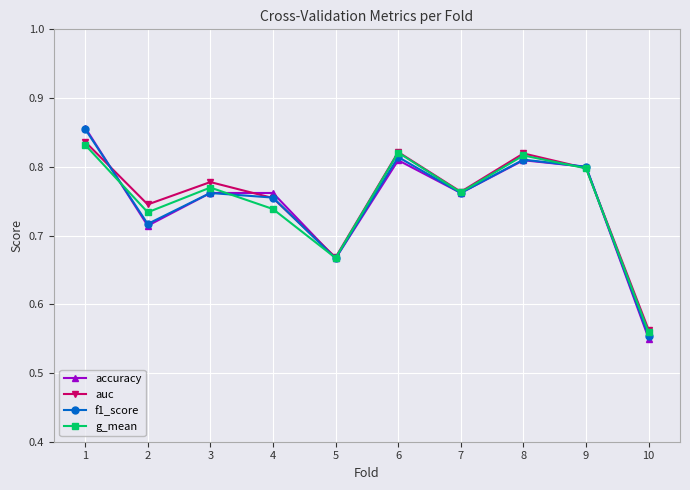

True or false: f1_score has a value of 0.4 at 3.

False